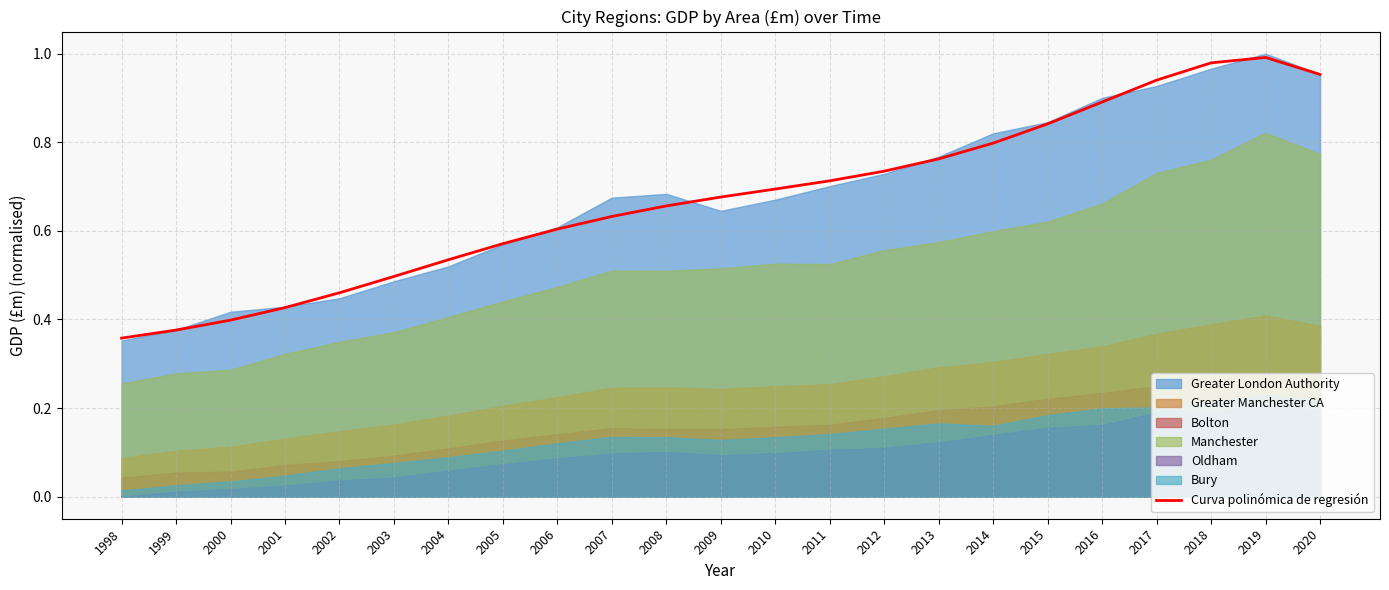

What is the greatest value displayed?

1.0